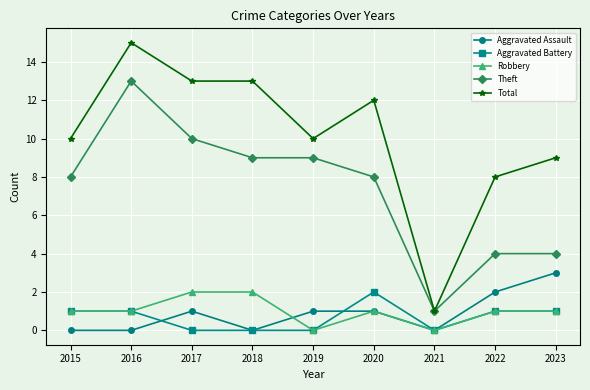

What is the greatest value displayed?

15